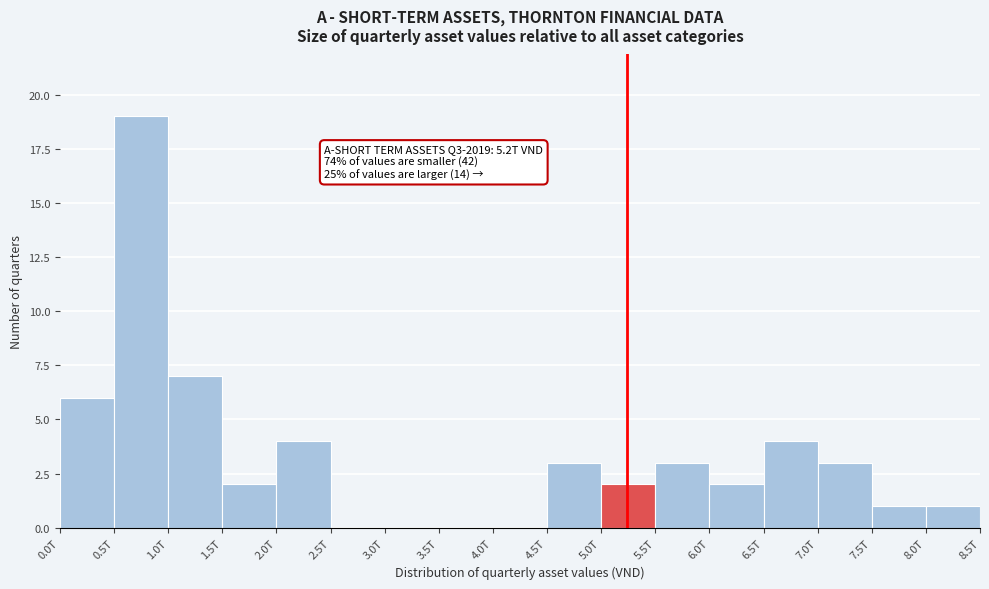

Reading left to right, list all the values displayed in this chart.

0.0T=6	0.5T=19	1.0T=7	1.5T=2	2.0T=4	2.5T=0	3.0T=0	3.5T=0	4.0T=0	4.5T=3	5.0T=2	5.5T=3	6.0T=2	6.5T=4	7.0T=3	7.5T=1	8.0T=1